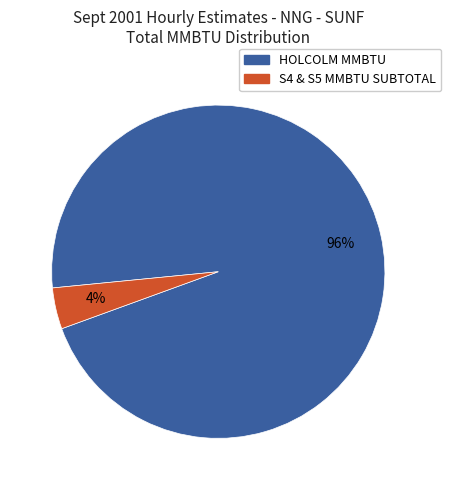

Which has a higher value, S4 & S5 MMBTU SUBTOTAL or HOLCOLM MMBTU?

HOLCOLM MMBTU